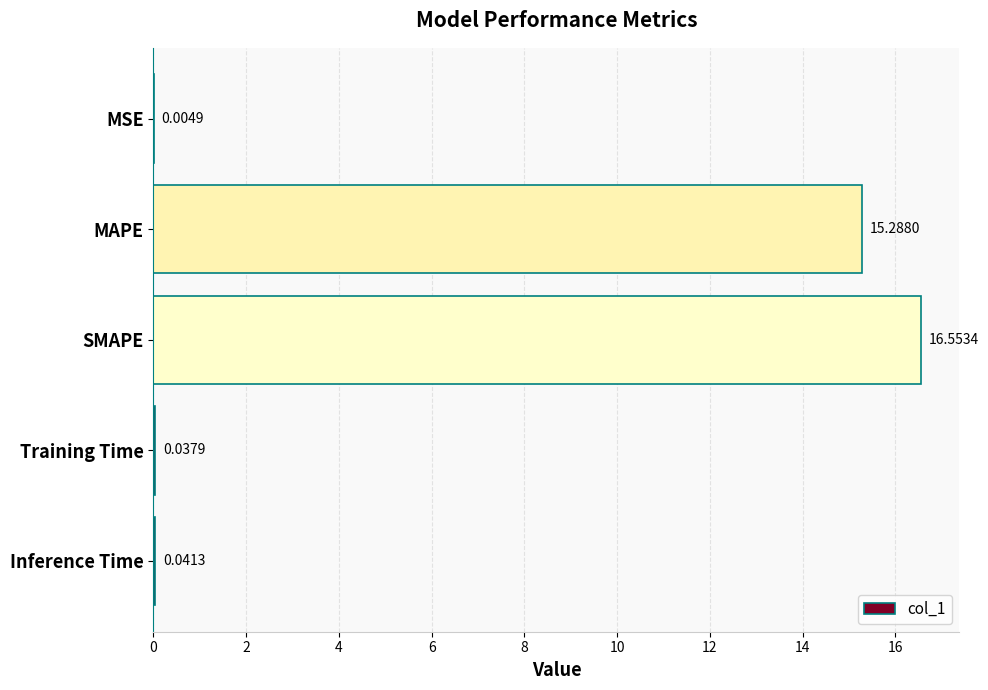

Which label corresponds to the largest value in the chart?

SMAPE